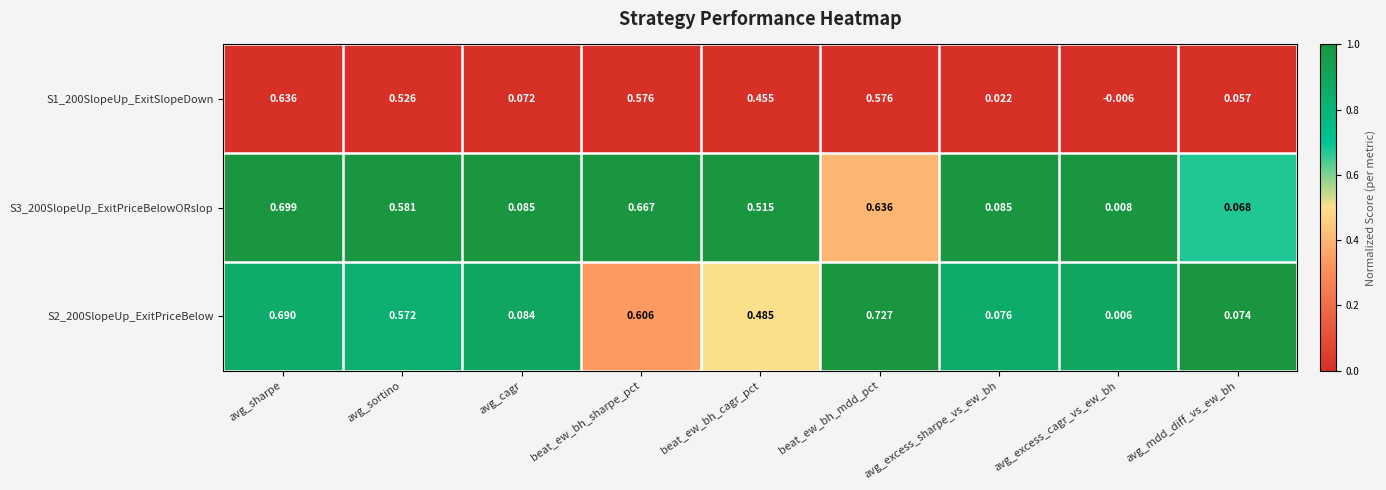

At which label is S3_200SlopeUp_ExitPriceBelowORslop closest to 0?

avg_excess_cagr_vs_ew_bh